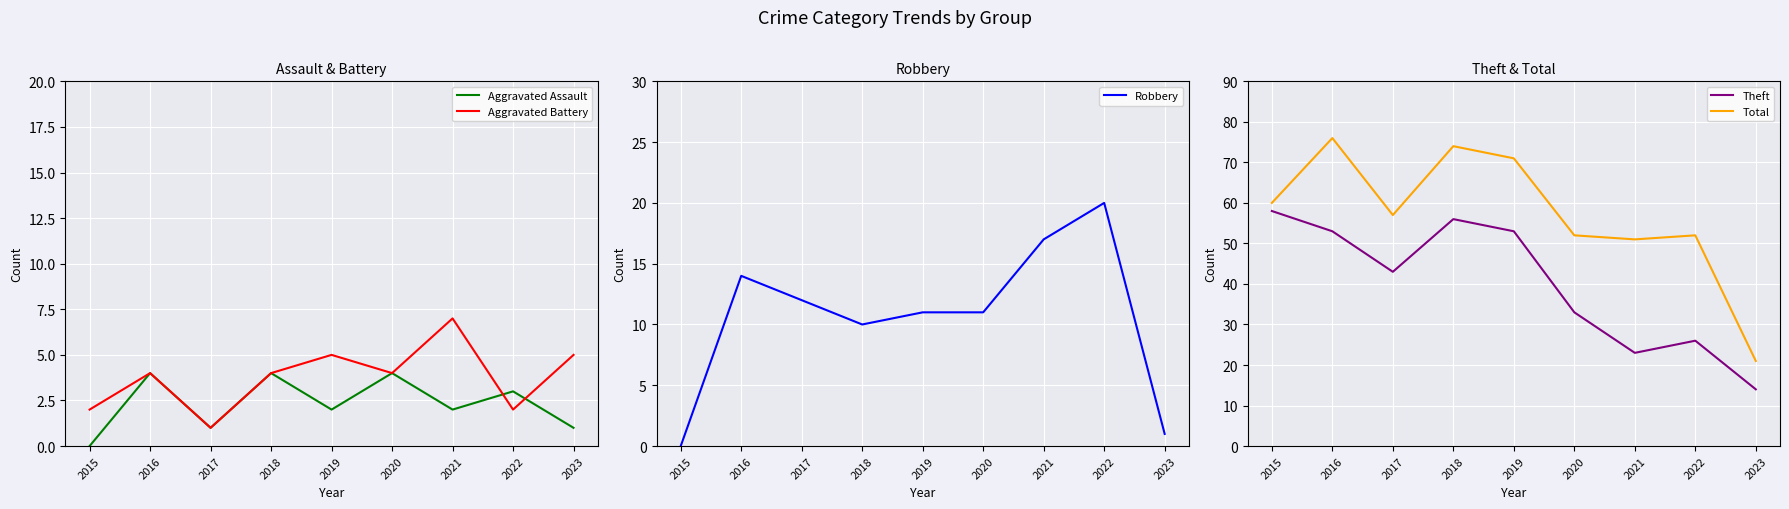

What is the greatest value displayed?

76